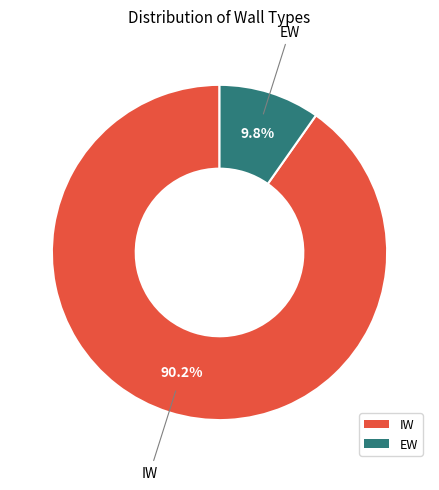

To the nearest percent, what percentage of the pie is EW?

10%